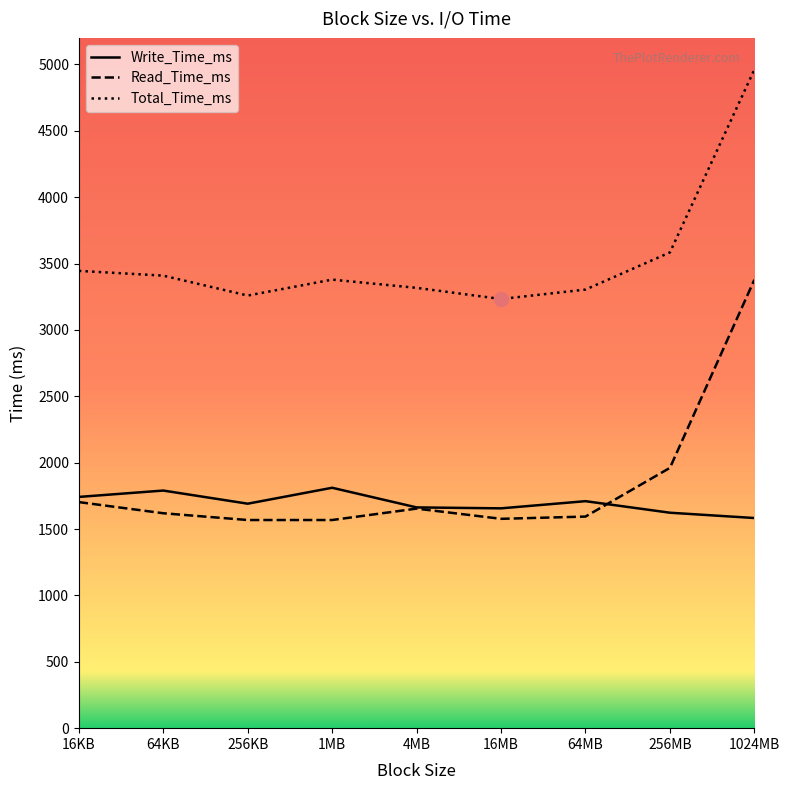

Between which two adjacent categories do Read_Time_ms and Write_Time_ms first intersect?

64MB and 256MB